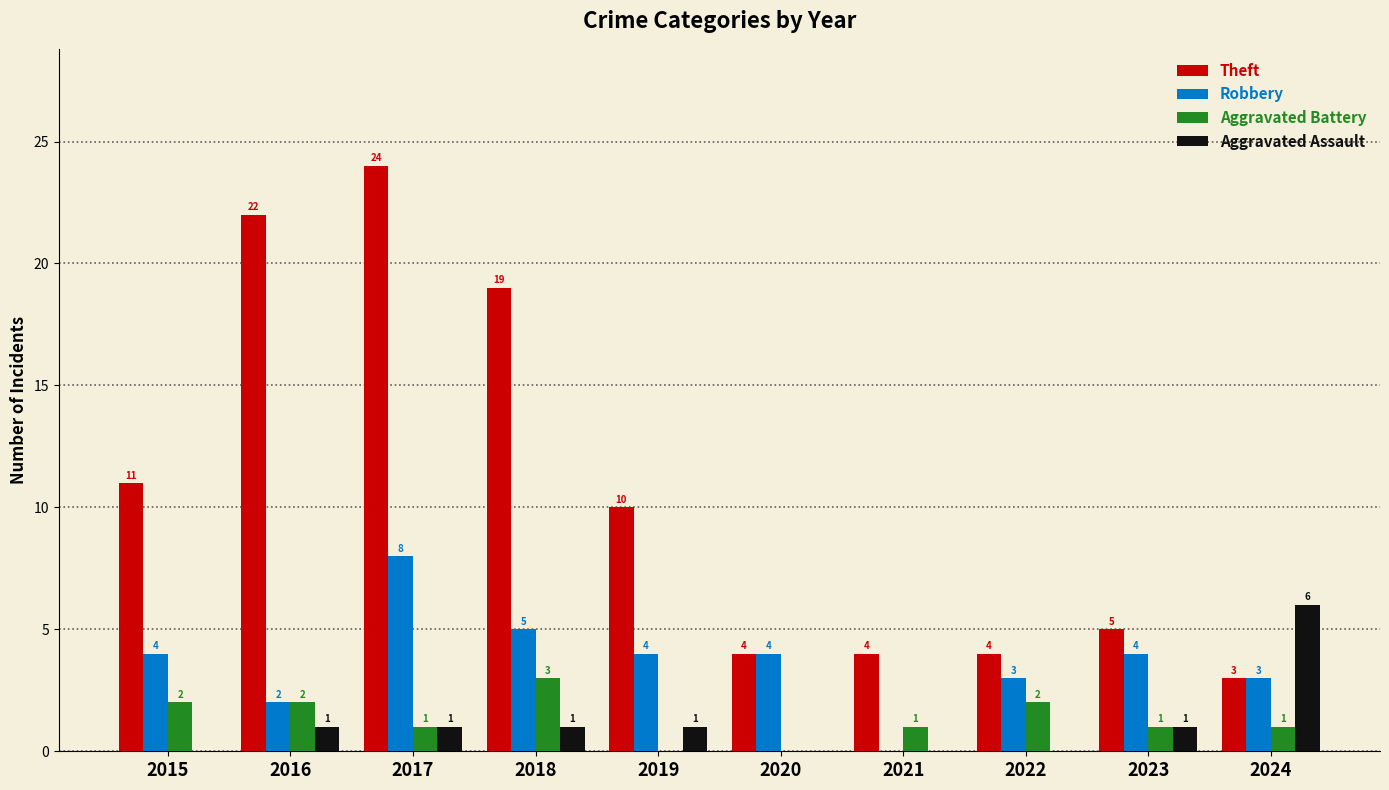

Reading left to right, extract all data points from this chart.

Theft: 2015=11	2016=22	2017=24	2018=19	2019=10	2020=4	2021=4	2022=4	2023=5	2024=3
Robbery: 2015=4	2016=2	2017=8	2018=5	2019=4	2020=4	2021=0	2022=3	2023=4	2024=3
Aggravated Battery: 2015=2	2016=2	2017=1	2018=3	2019=0	2020=0	2021=1	2022=2	2023=1	2024=1
Aggravated Assault: 2015=0	2016=1	2017=1	2018=1	2019=1	2020=0	2021=0	2022=0	2023=1	2024=6